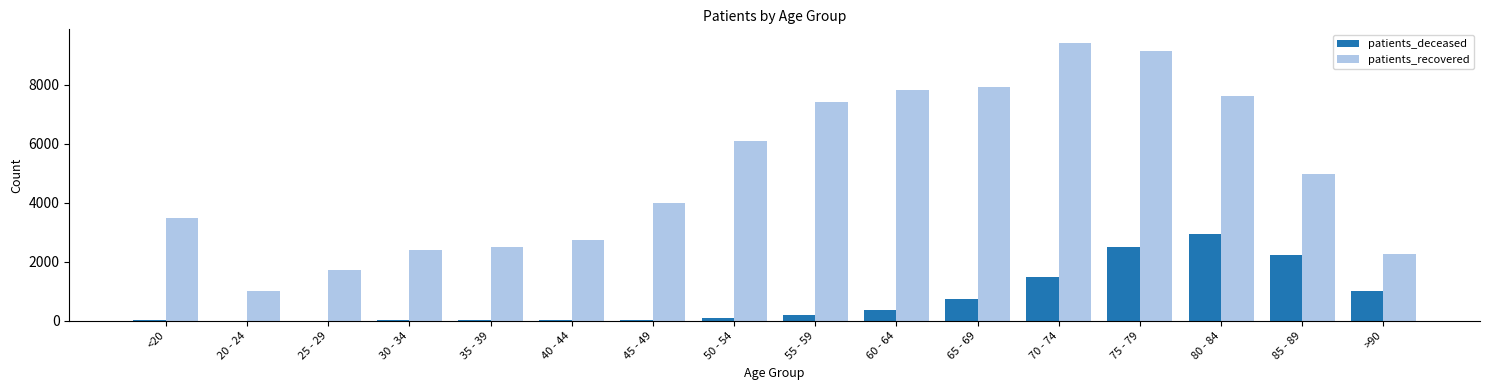

What are all the series names shown in the legend?

patients_deceased, patients_recovered